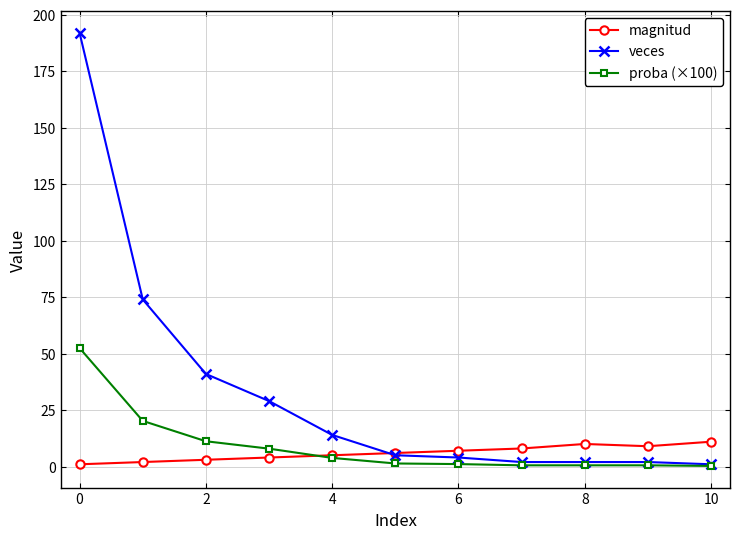

How many intersections are there between veces and magnitud?

1